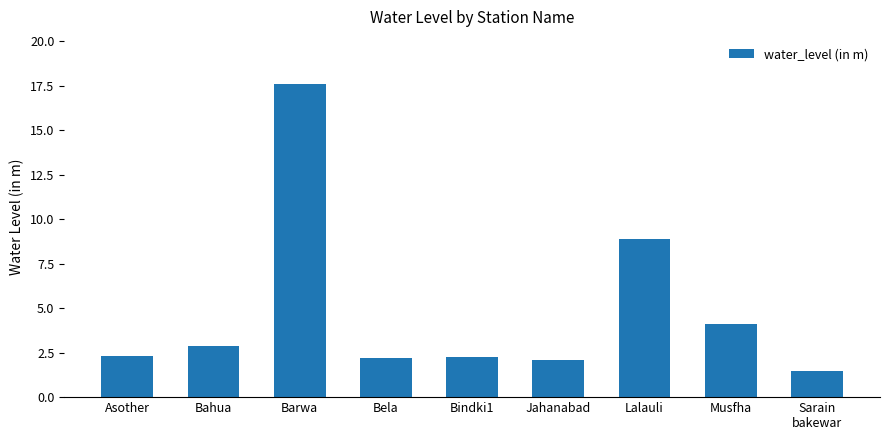

Between Barwa and Bindki1, which is larger?

Barwa